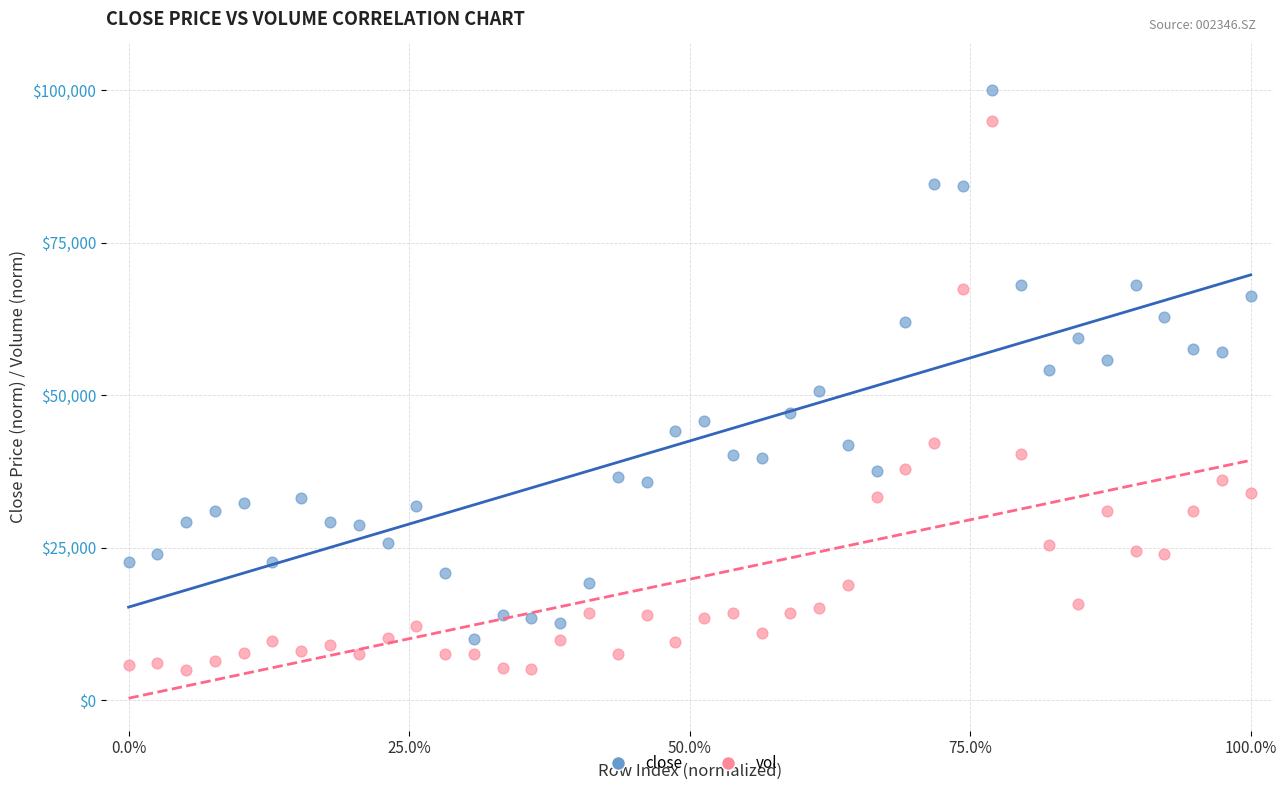

Across all data points, what is the range of Y values (max minus min)?

95000.0